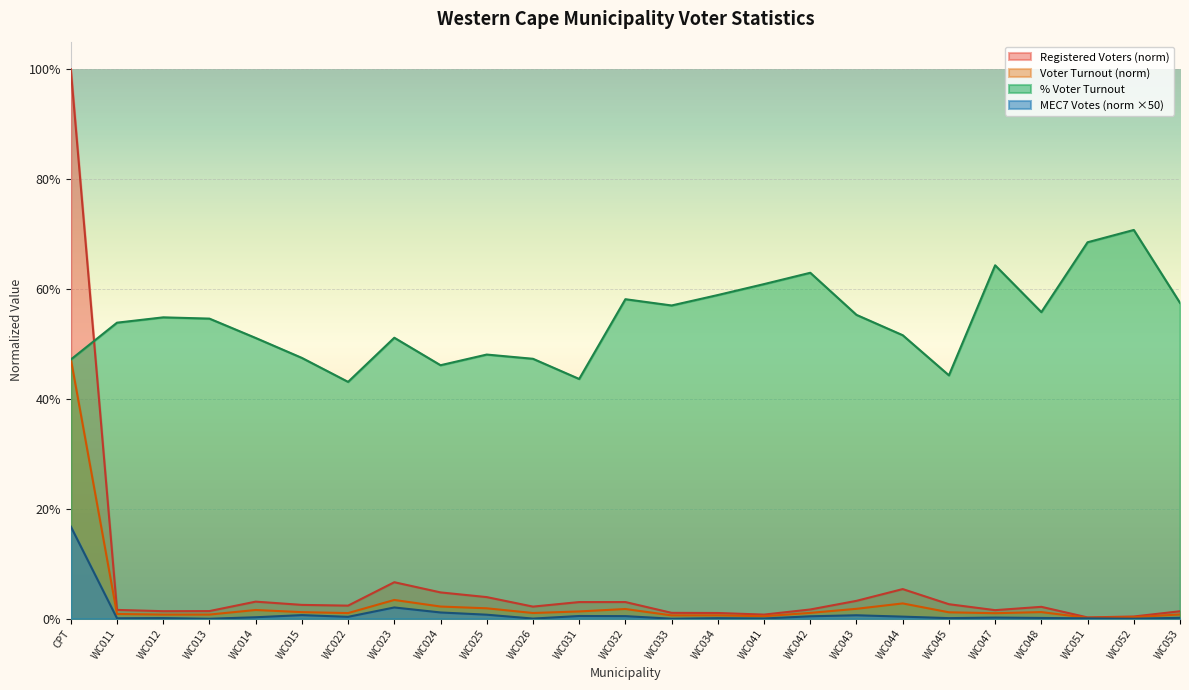

What is the spread (max minus min) of values at WC025?

0.5